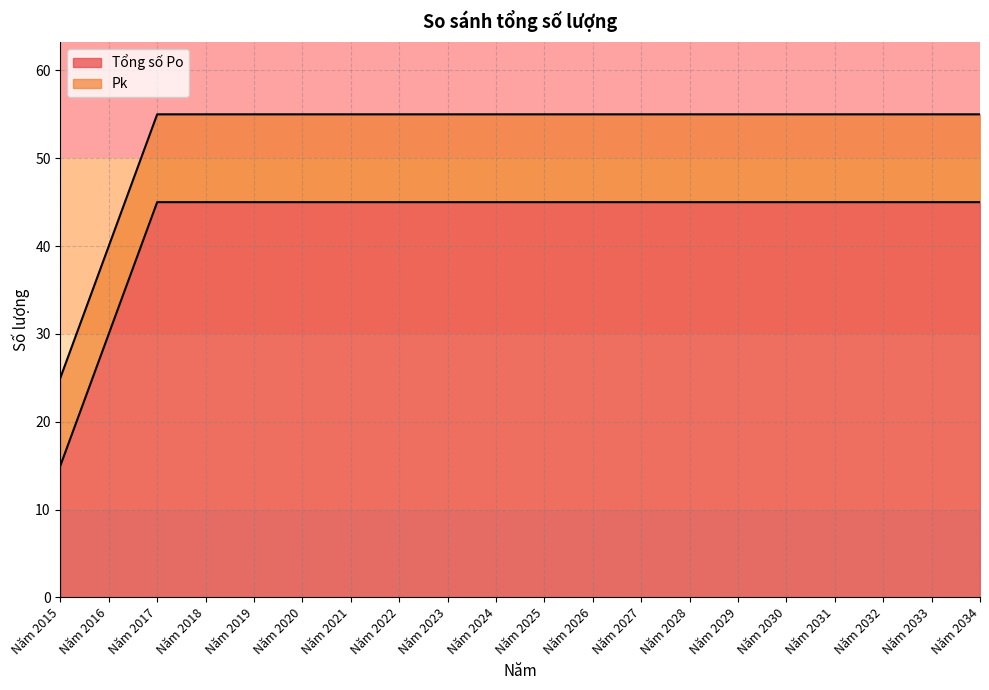

Which has a higher value, Năm 2017 or Năm 2031?

Năm 2017